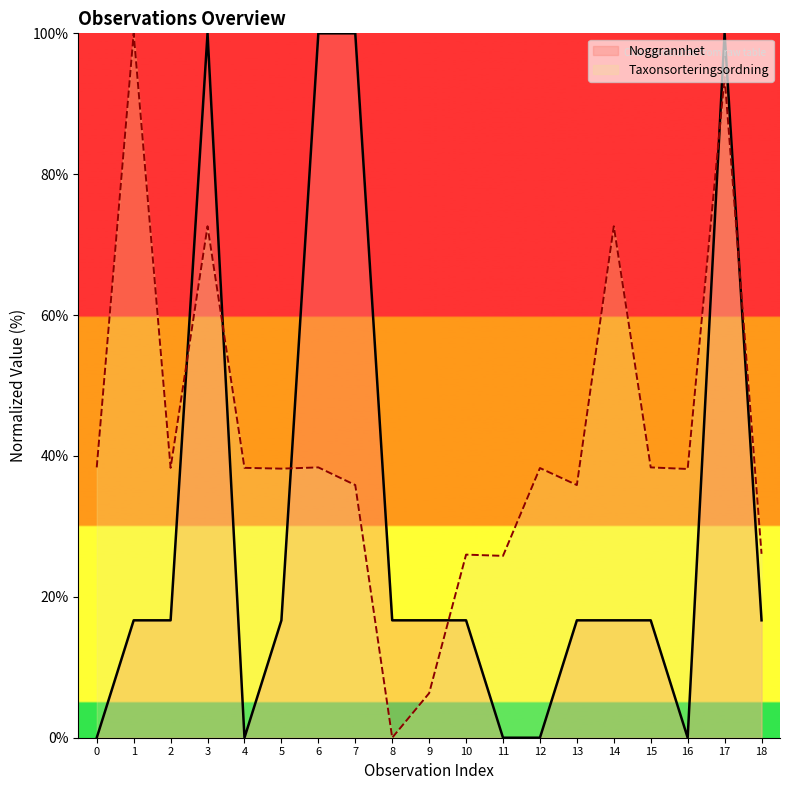

List the series in order of their overall mean, highest first.

Taxonsorteringsordning, Noggrannhet